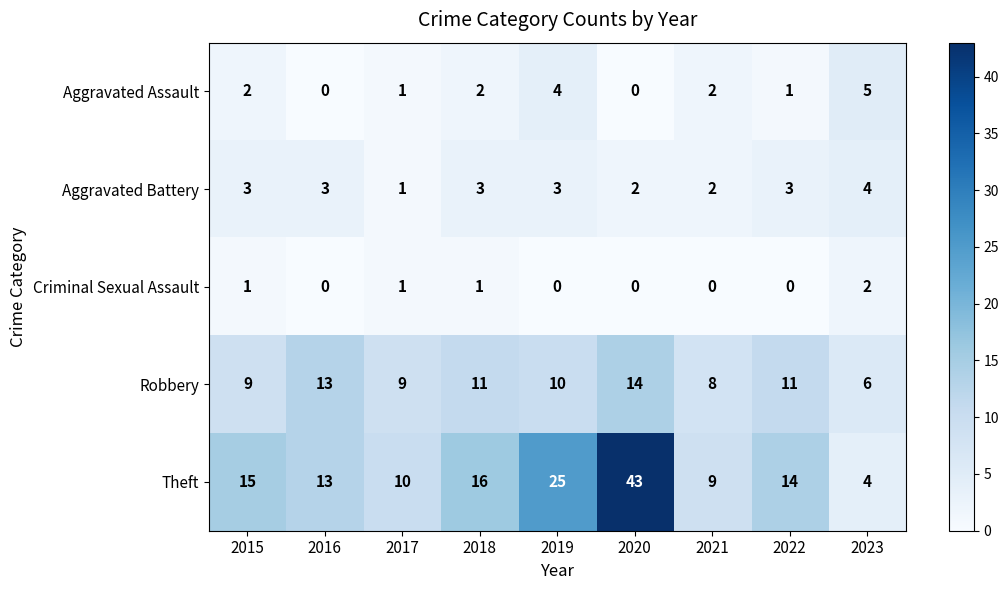

Which series changed the most between 2015 and 2023?

Theft